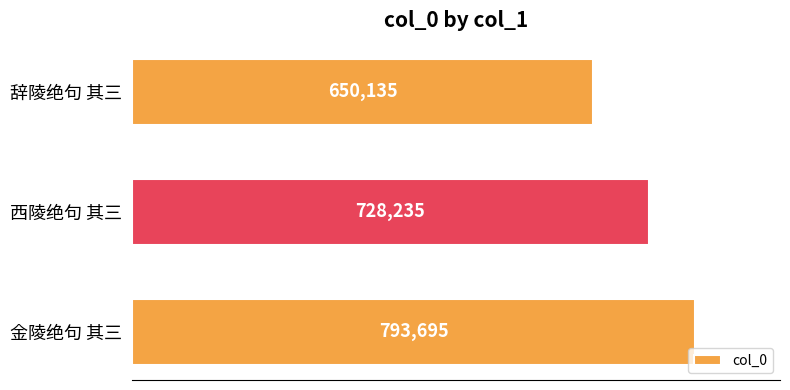

Reading bottom to top, extract all data points from this chart.

金陵绝句 其三=793695	西陵绝句 其三=728235	辞陵绝句 其三=650135